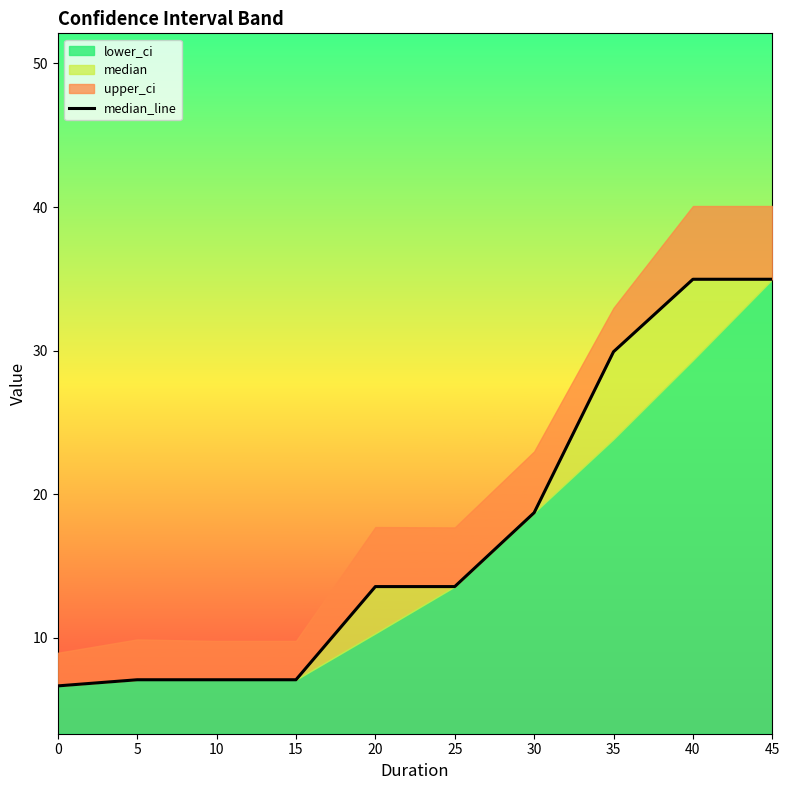

What is the smallest value displayed?

6.7